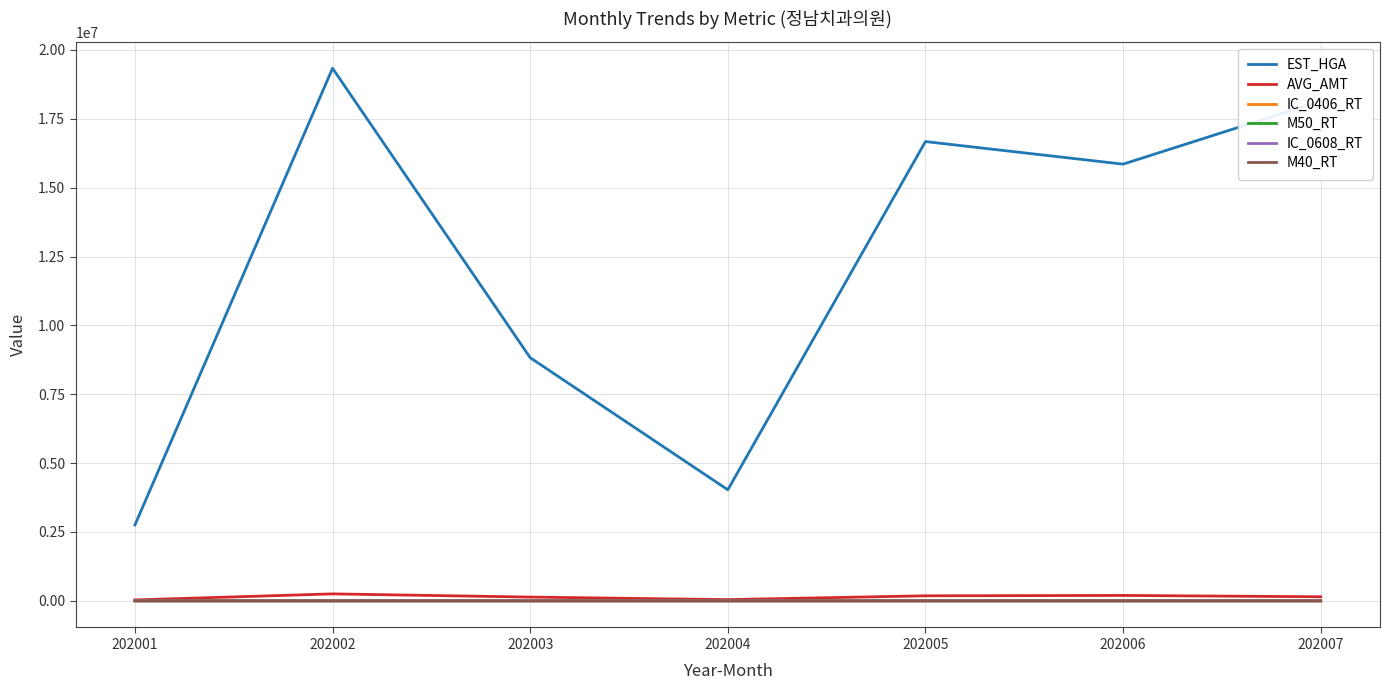

Which series has the largest range (max minus min)?

EST_HGA